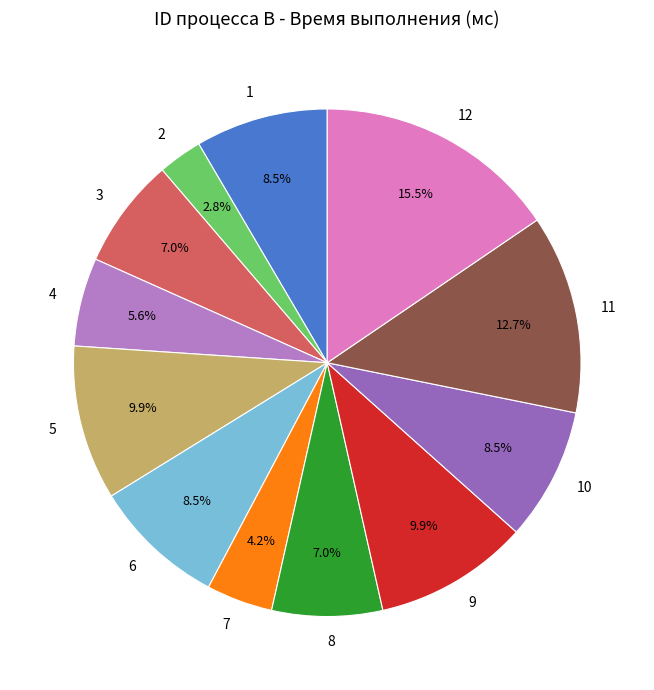

To the nearest percent, what percentage of the pie is 4?

6%